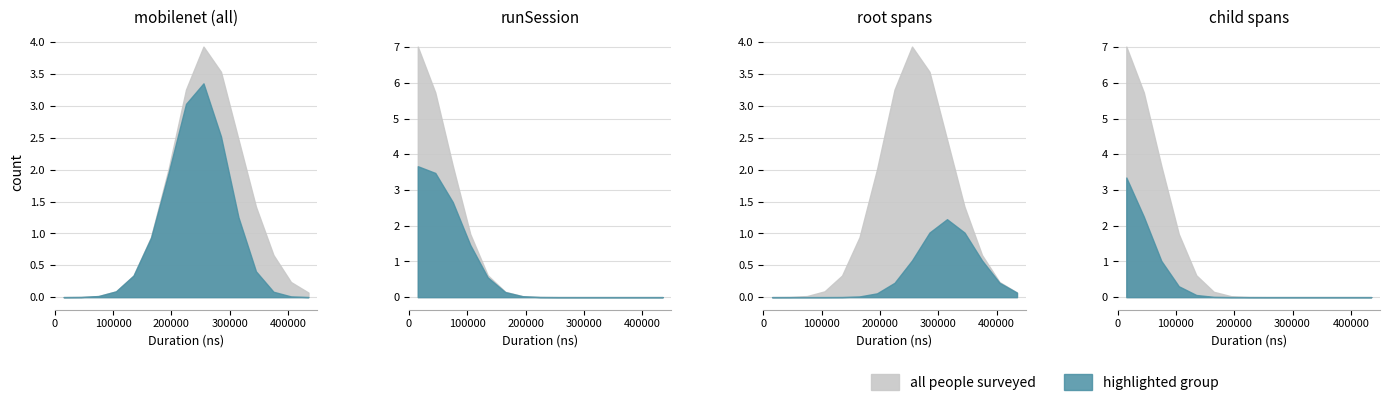

Which series changed the most between 0 and 3?

mobilenet